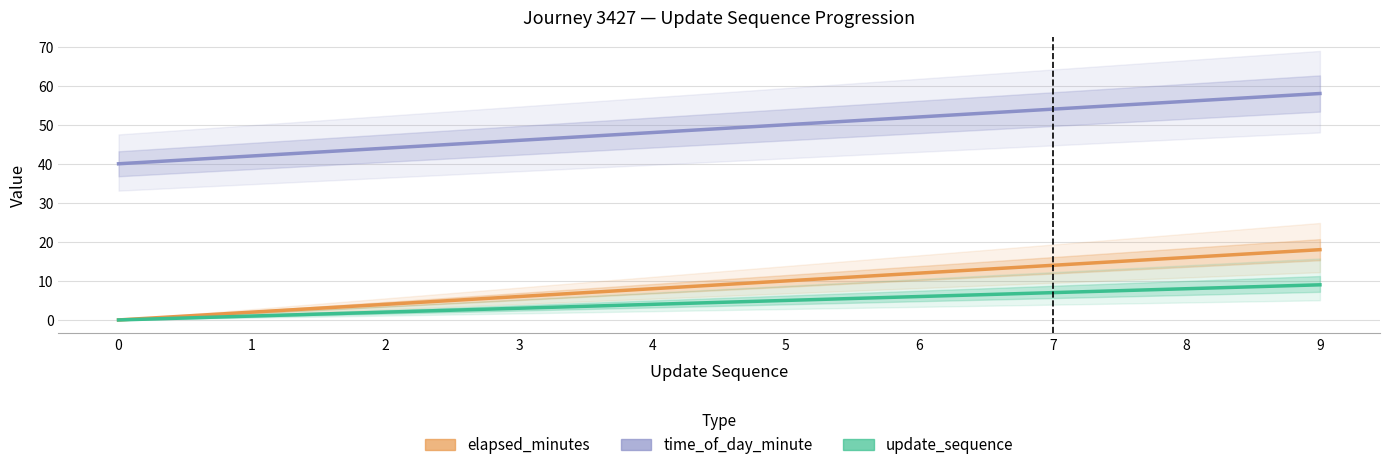

Reading left to right, what are all the values shown in this chart?

elapsed_minutes: 0=0	1=2	2=4	3=6	4=8	5=10	6=12	7=14	8=16	9=18
time_of_day_minute: 0=40	1=42	2=44	3=46	4=48	5=50	6=52	7=54	8=56	9=58
update_sequence: 0=0	1=1	2=2	3=3	4=4	5=5	6=6	7=7	8=8	9=9